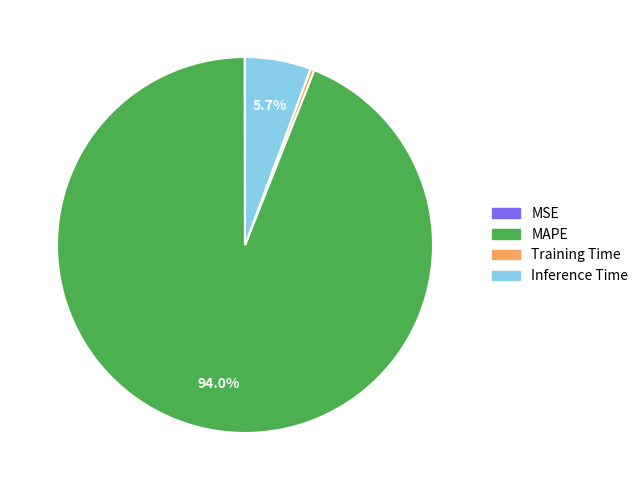

Does MAPE account for over 50% of the chart?

Yes